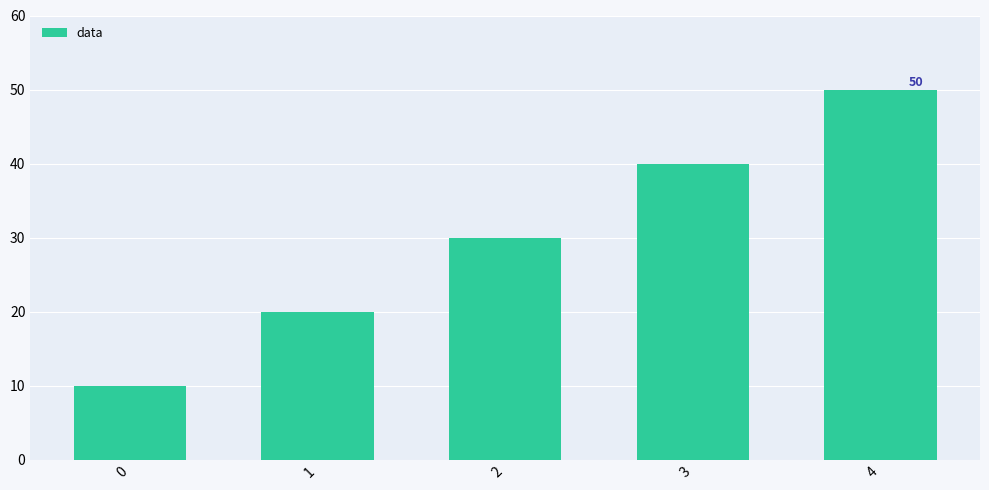

What is the change in value from 3 to 4?

+10